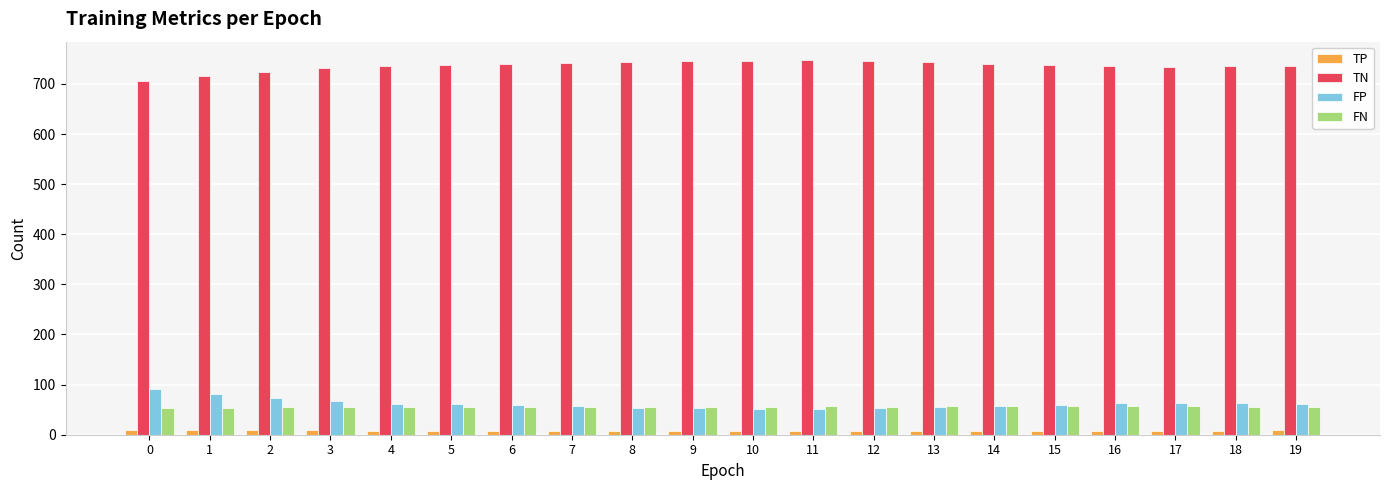

What is the total value across all series at 14?

862